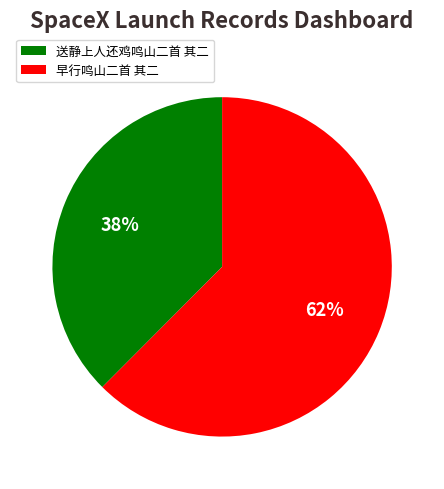

Which slice is the smallest?

送静上人还鸡鸣山二首 其二